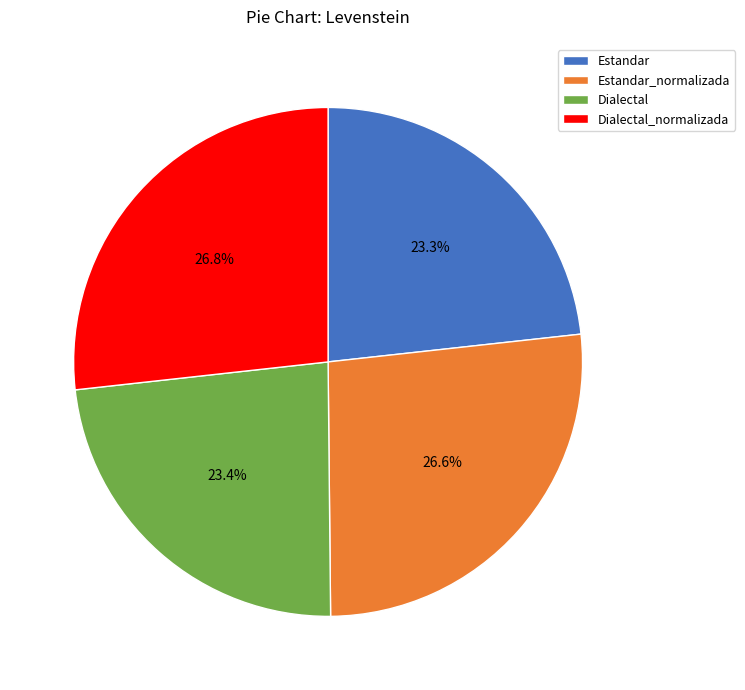

What percentage do Estandar and Dialectal together represent?

46.7%